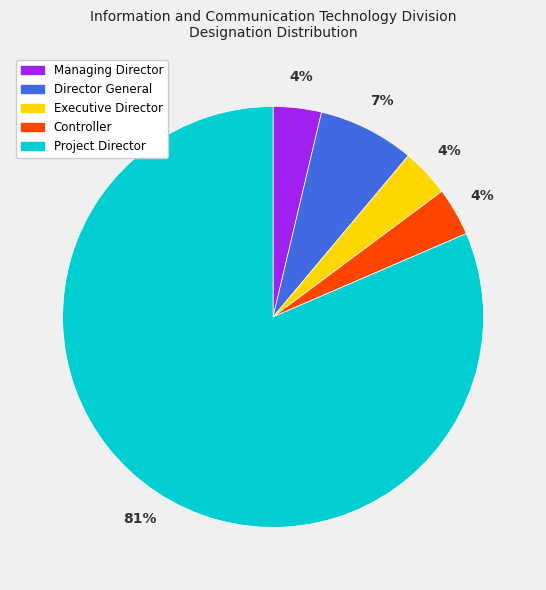

What percentage is the Project Director slice, to the nearest percent?

81%